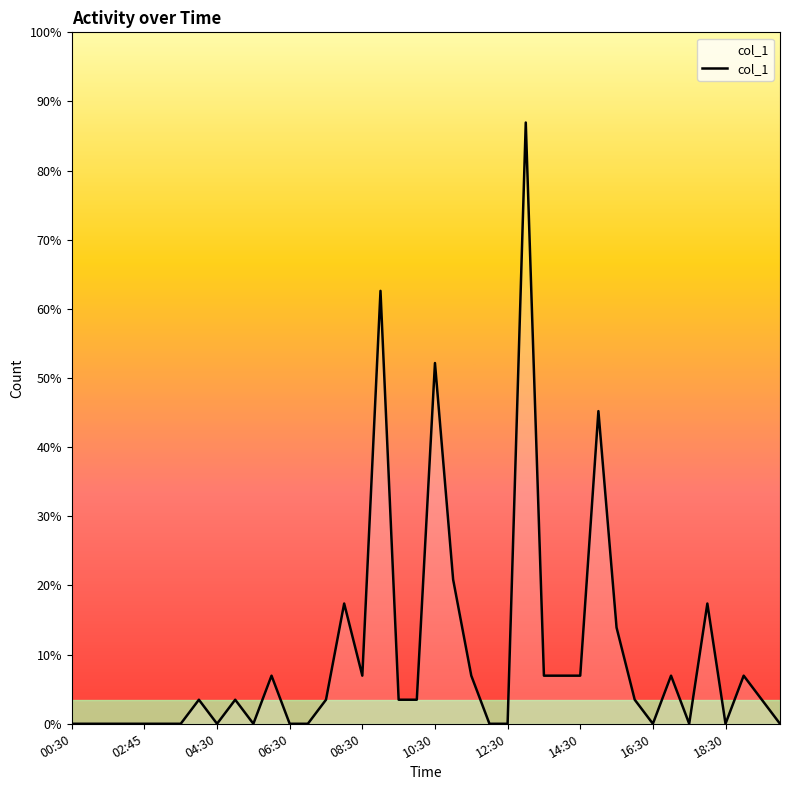

Does the chart display data point markers on the line(s)?

No